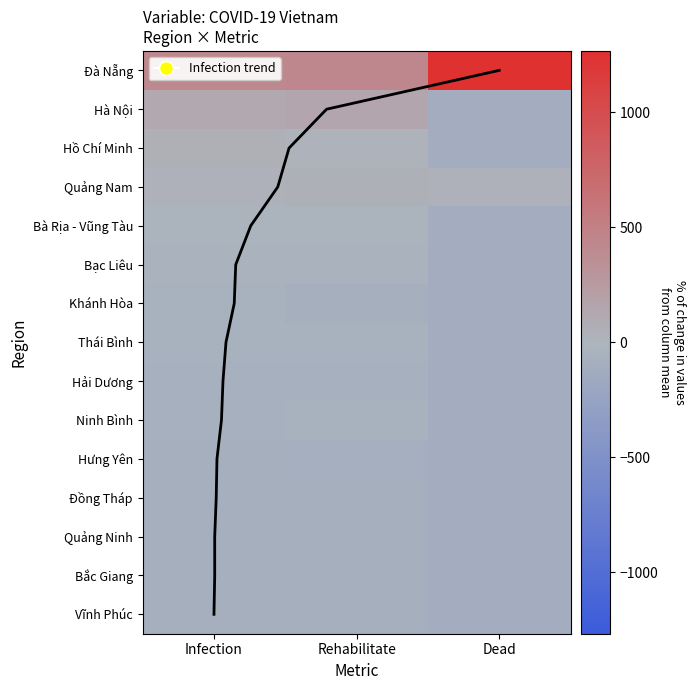

Between Dead and Infection, which is larger?

Dead